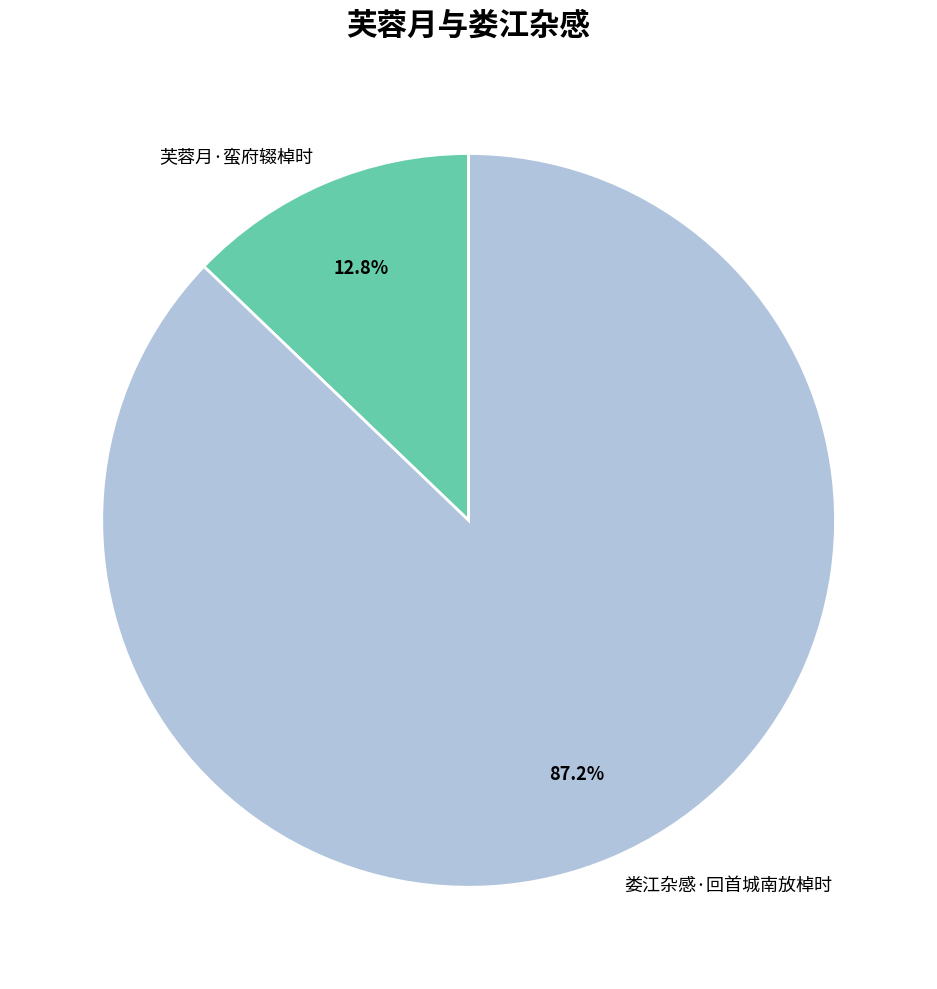

Rank the categories by value from lowest to highest.

芙蓉月·蛮府辍棹时, 娄江杂感·回首城南放棹时